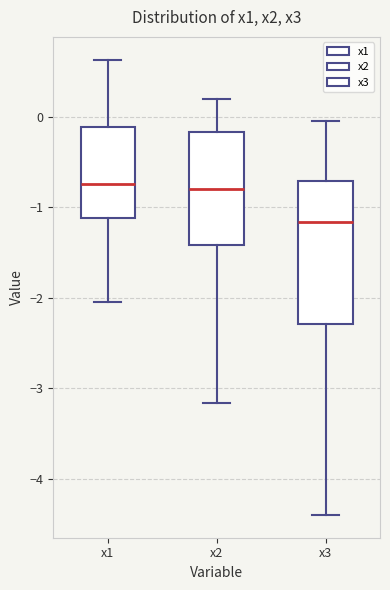

Reading left to right, transcribe this box plot: for each box, give where its median line is, the range the box spans, and where its two whiskers end, as read against the y-axis. The values are not printed on the chart, so give them approximately, as read against the axis.

x1: median -0.7, box -1.1 to -0.1, whiskers -2.1 to 0.6
x2: median -0.8, box -1.4 to -0.2, whiskers -3.2 to 0.2
x3: median -1.2, box -2.3 to -0.7, whiskers -4.4 to 0.0